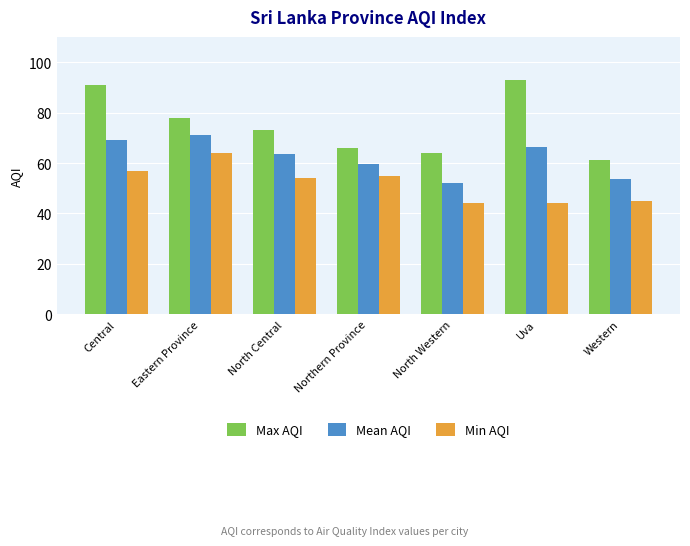

Is the value of Max AQI at Eastern Province greater than the value of Min AQI at North Western?

Yes